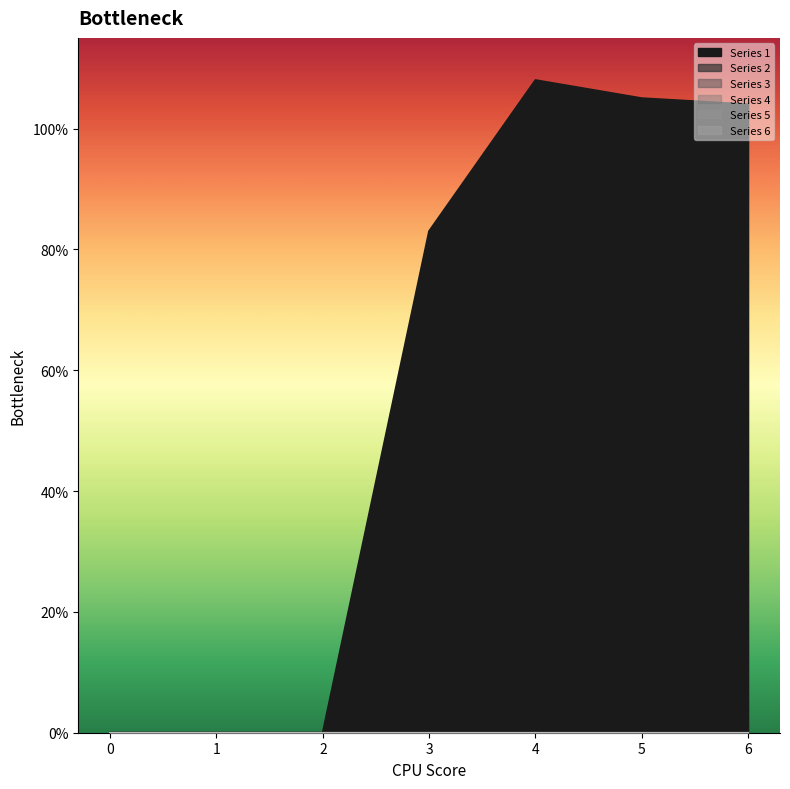

At which category does 1 reach its first local peak?

4